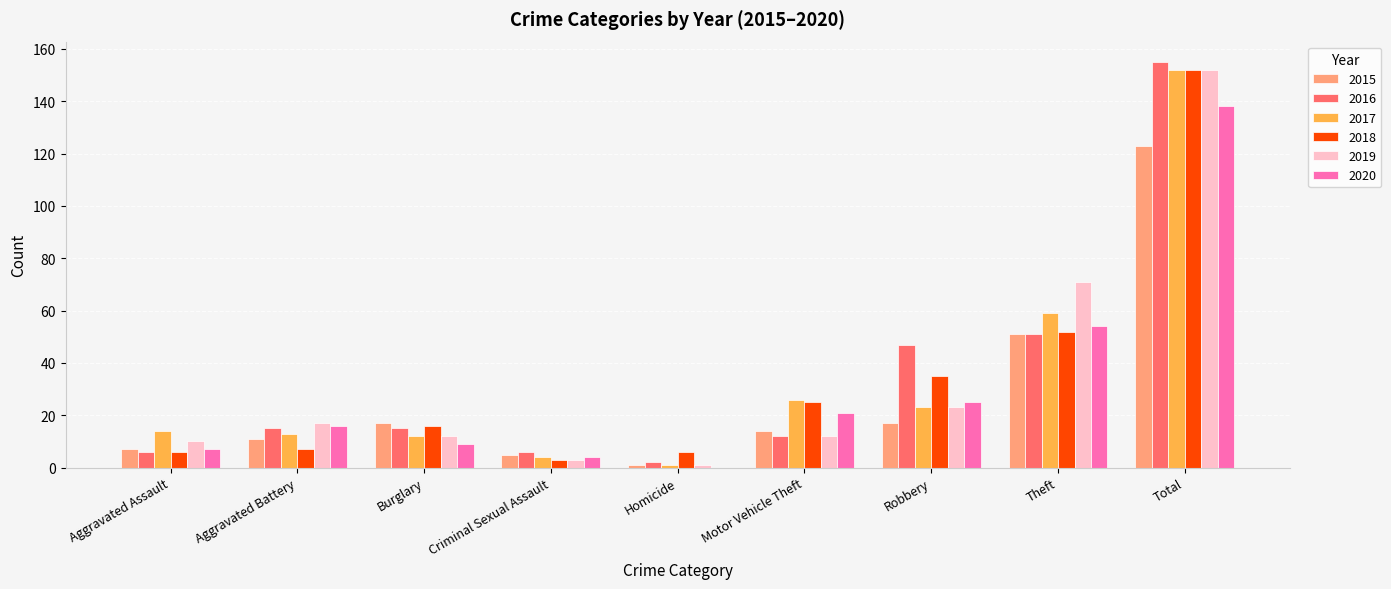

Does the chart contain stacked bars?

No